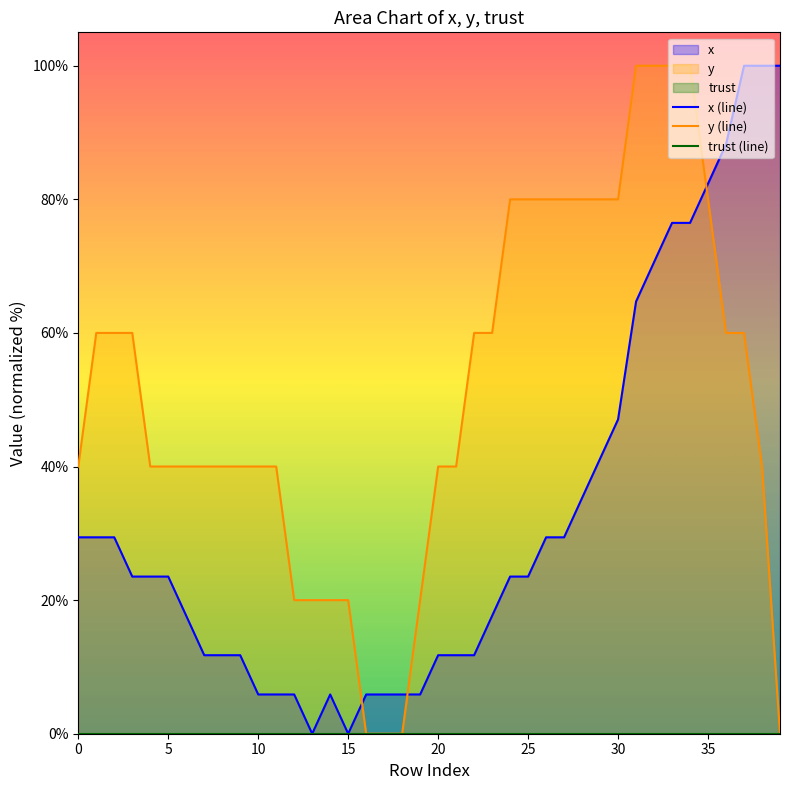

Reading left to right, what are all the values shown in this chart?

x (line): 29.4	29.4	29.4	23.5	23.5	23.5	17.6	11.8	11.8	11.8	5.9	5.9	5.9	0.0	5.9	0.0	5.9	5.9	5.9	5.9	11.8	11.8	11.8	17.6	23.5	23.5	29.4	29.4	35.3	41.2	47.1	64.7	70.6	76.5	76.5	82.4	88.2	100.0	100.0	100.0
y (line): 40.0	60.0	60.0	60.0	40.0	40.0	40.0	40.0	40.0	40.0	40.0	40.0	20.0	20.0	20.0	20.0	0.0	0.0	0.0	20.0	40.0	40.0	60.0	60.0	80.0	80.0	80.0	80.0	80.0	80.0	80.0	100.0	100.0	100.0	100.0	80.0	60.0	60.0	40.0	0.0
trust (line): 0.0	0.0	0.0	0.0	0.0	0.0	0.0	0.0	0.0	0.0	0.0	0.0	0.0	0.0	0.0	0.0	0.0	0.0	0.0	0.0	0.0	0.0	0.0	0.0	0.0	0.0	0.0	0.0	0.0	0.0	0.0	0.0	0.0	0.0	0.0	0.0	0.0	0.0	0.0	0.0